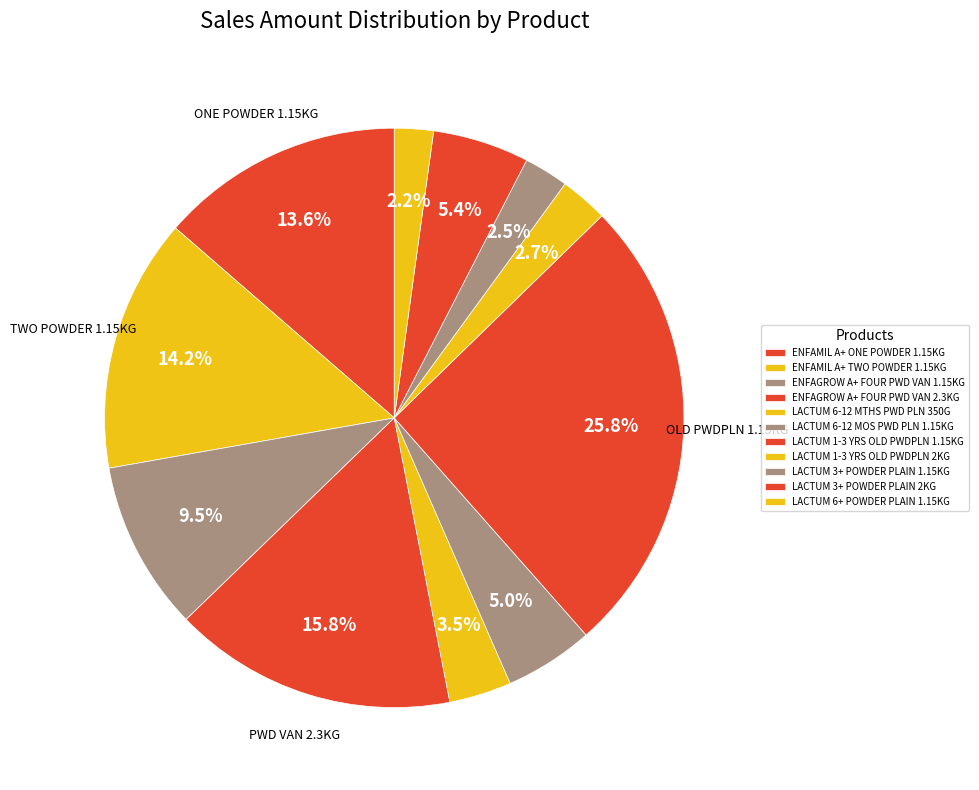

To the nearest percent, what is the combined percentage of ENFAMIL A+ TWO POWDER 1.15KG and LACTUM 6-12 MTHS PWD PLN 350G?

18%